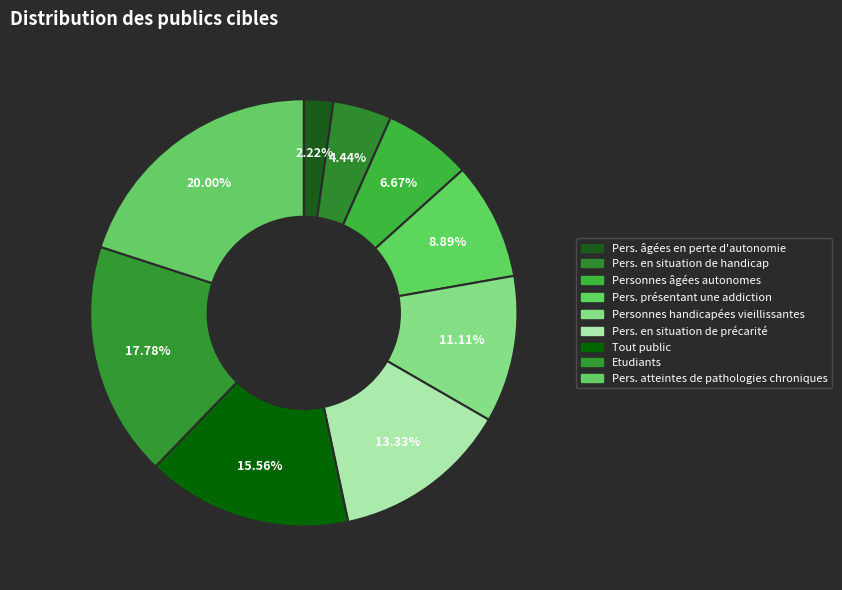

How many slices are in this pie chart?

9